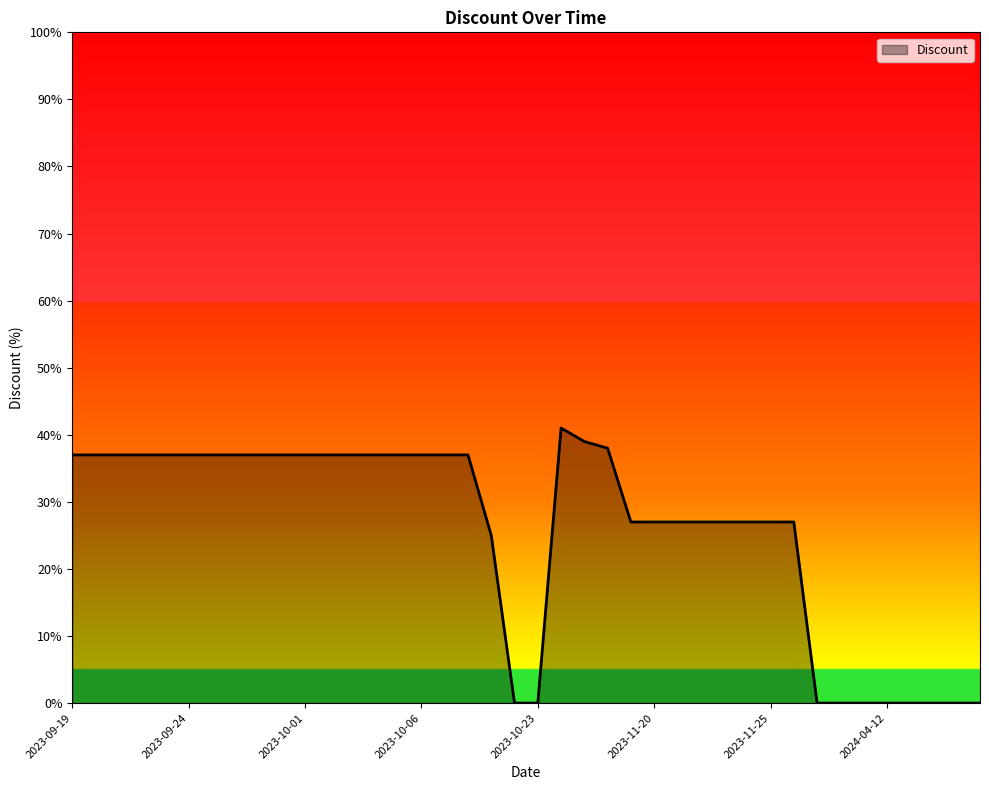

What is the maximum value shown in the chart?

41